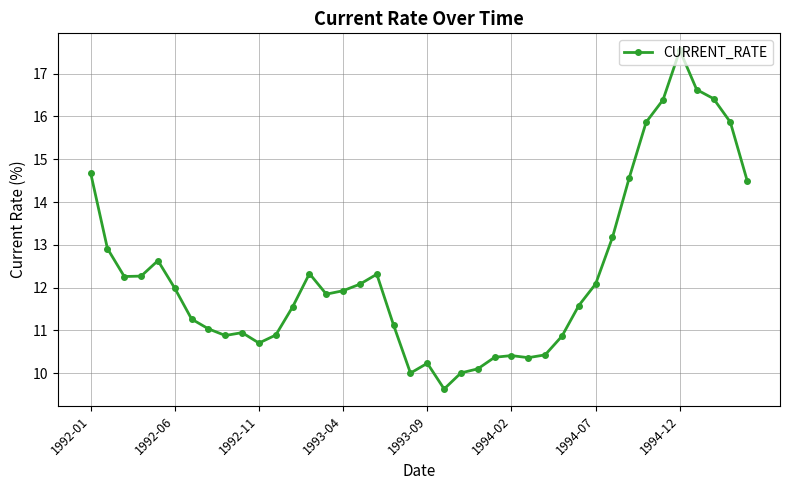

What is the maximum value shown in the chart?

17.5